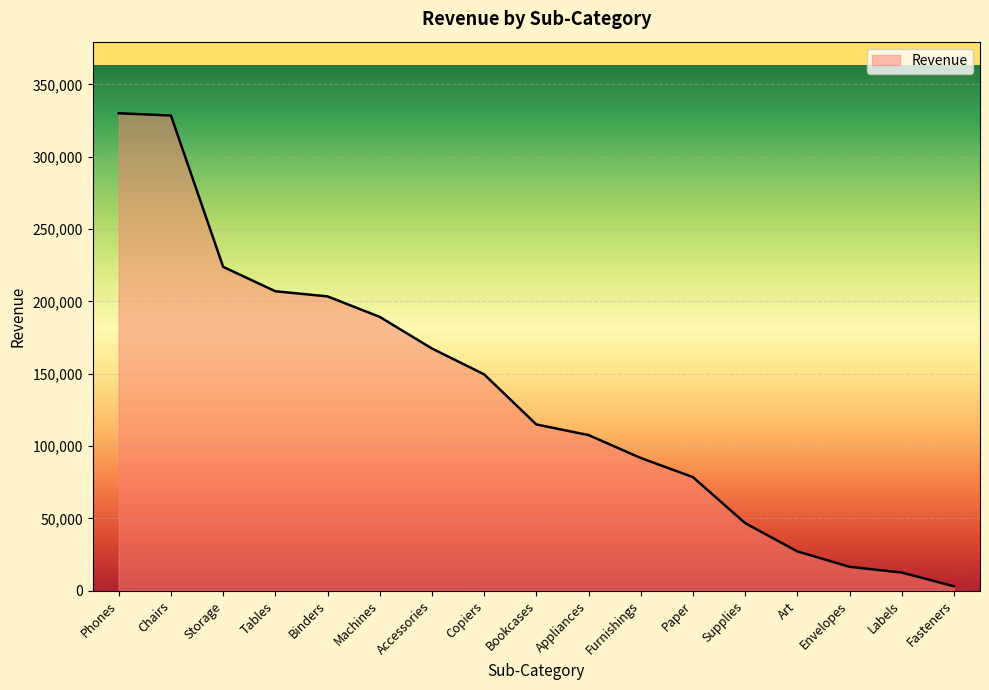

What is the change in value from Accessories to Copiers?

-17852.3